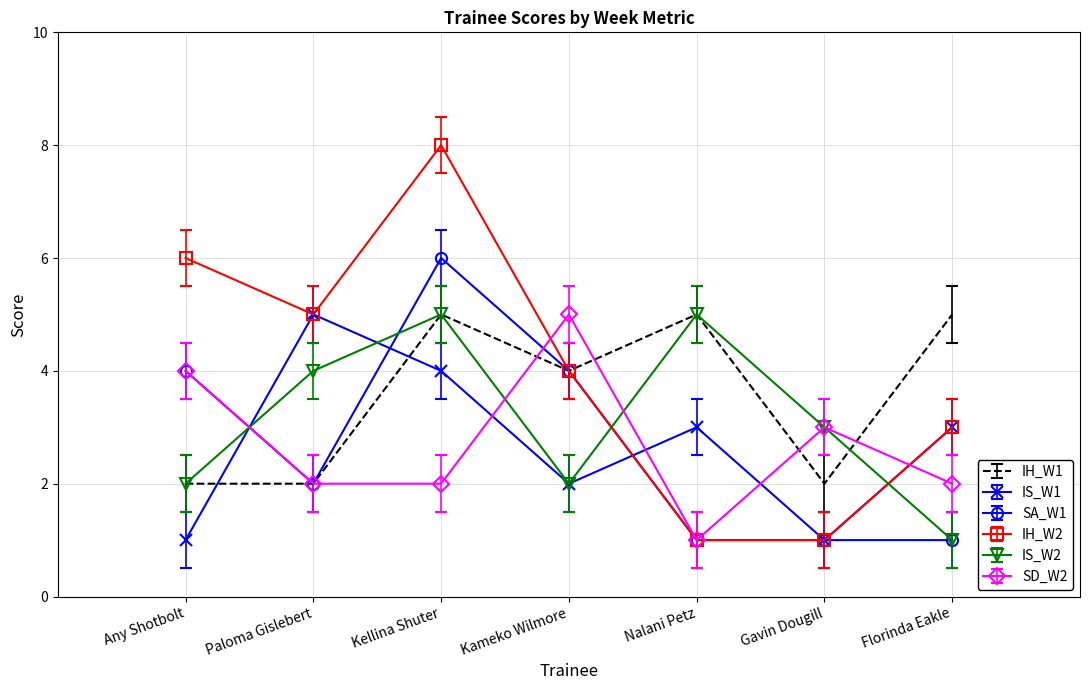

Which series has the widest spread of values?

IH_W2